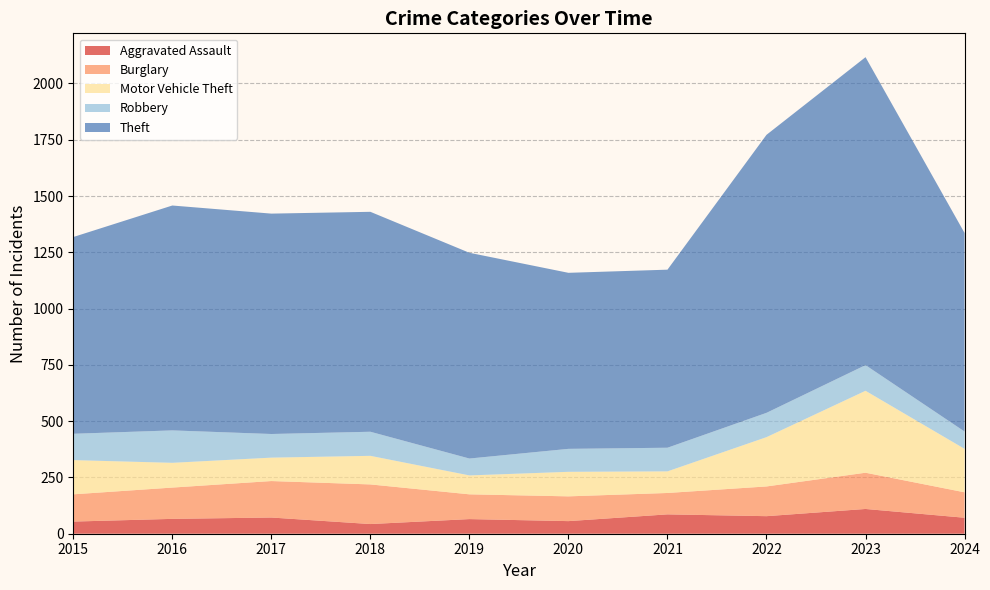

Reading left to right, list all the values displayed in this chart.

Aggravated Assault: 54	66	72	43	65	56	86	78	110	71
Burglary: 121	139	162	176	110	110	95	132	161	113
Motor Vehicle Theft: 152	110	104	127	84	109	96	219	364	193
Robbery: 117	144	105	107	75	102	105	108	114	77
Theft: 874	999	979	977	914	782	791	1235	1368	882